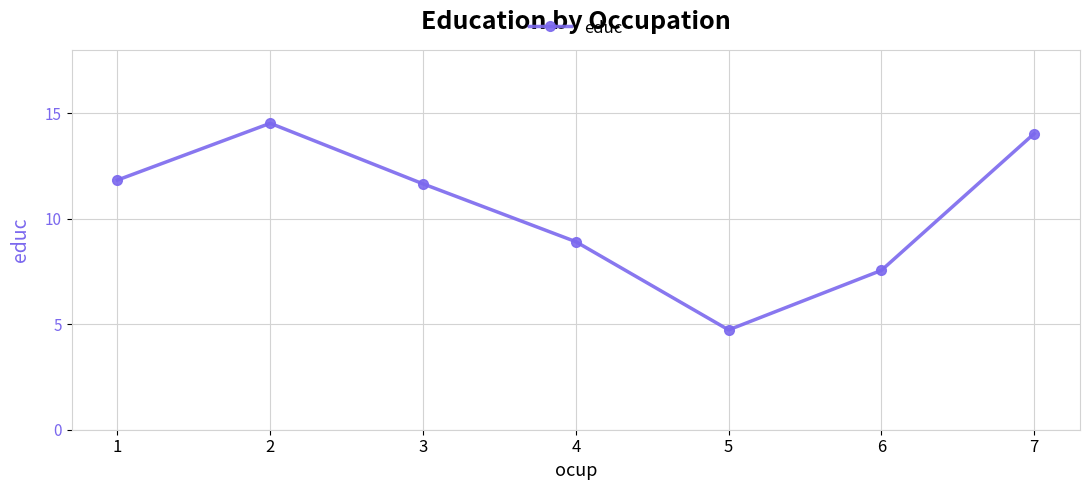

Which has a higher value, 3 or 4?

3